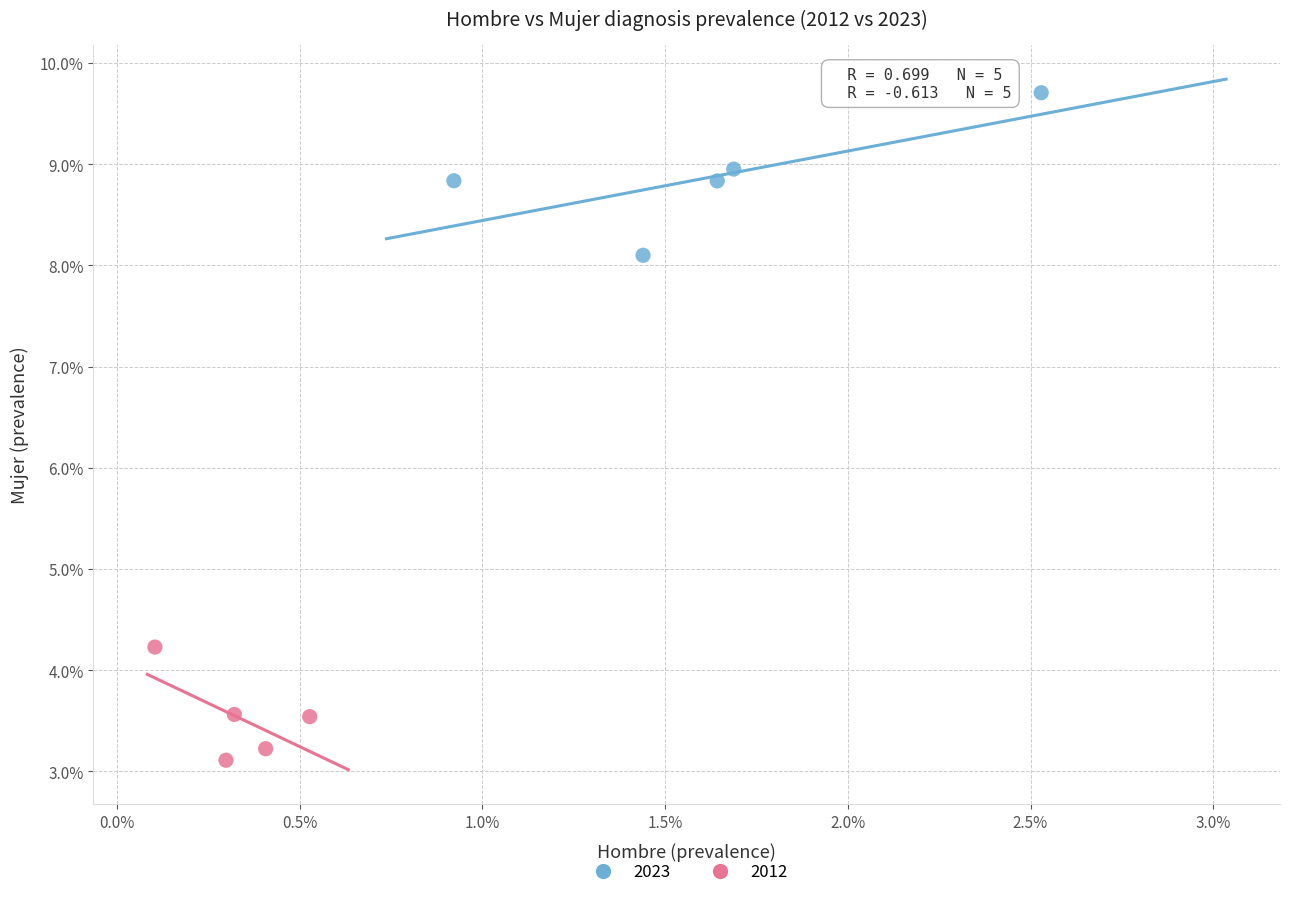

What are all the series names shown in the legend?

2023, 2012